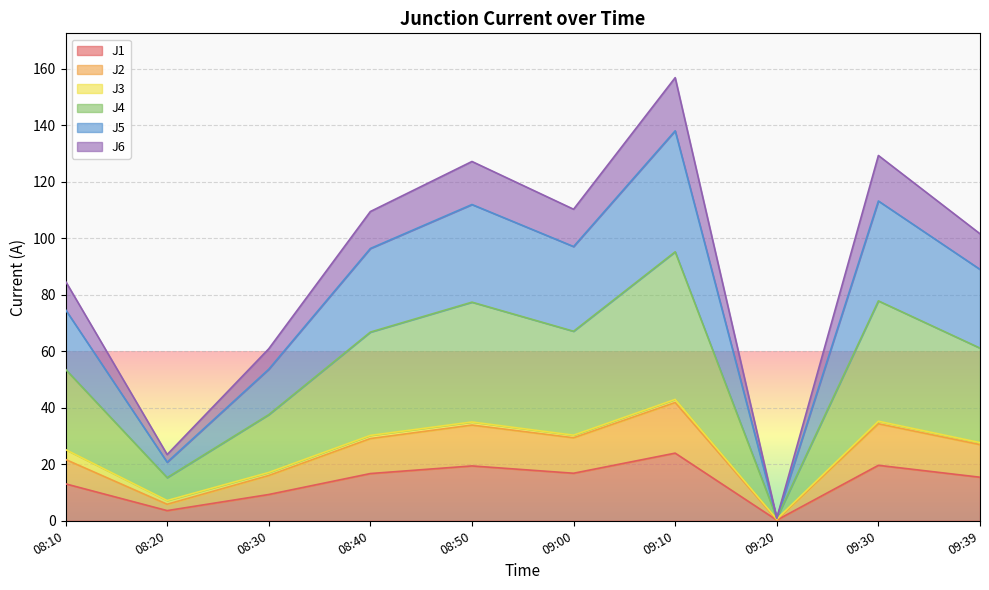

What is the total value across all series at 09:10?

156.9